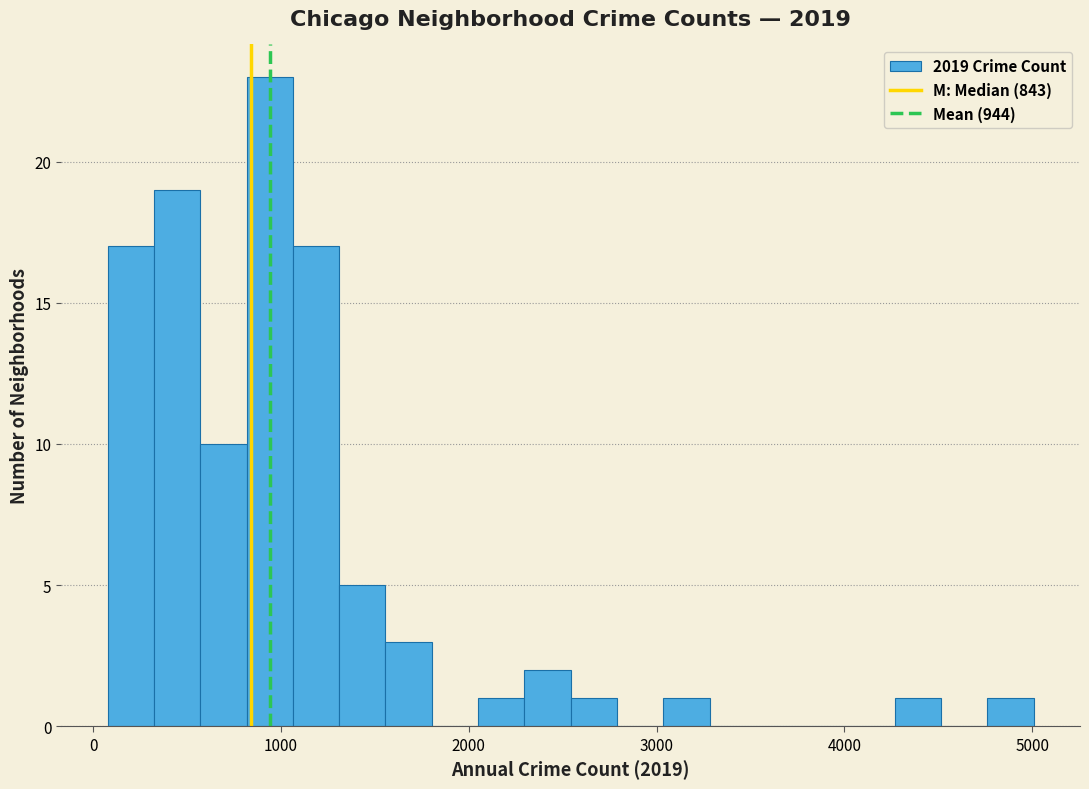

Around what value on the x-axis is the tallest bar? Give the approximate position of its centre, as read against the axis.

900